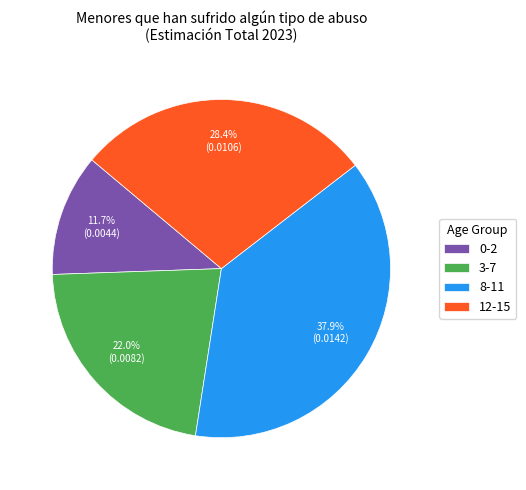

Is there any slice that represents more than half of the pie?

No